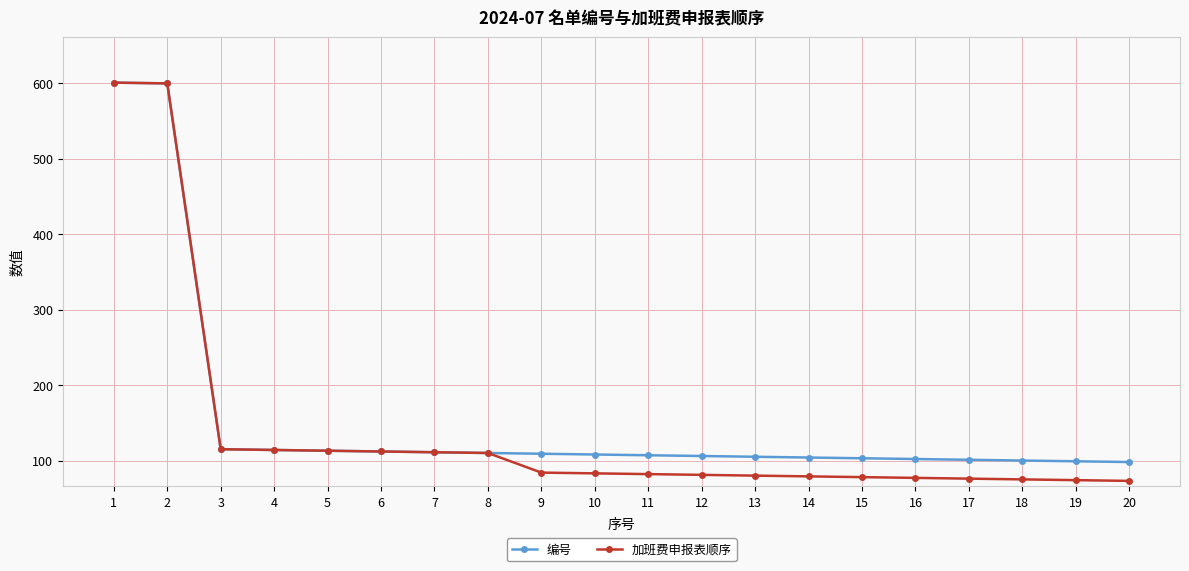

Which series has the widest spread of values?

加班费申报表顺序